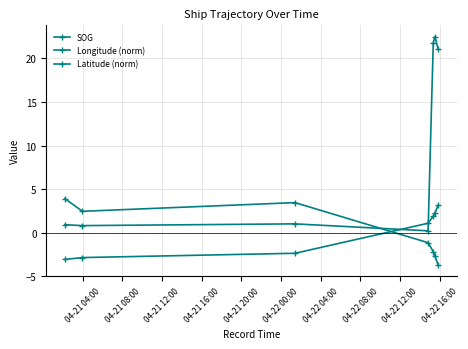

True or false: Longitude (norm) and SOG intersect in this chart.

True